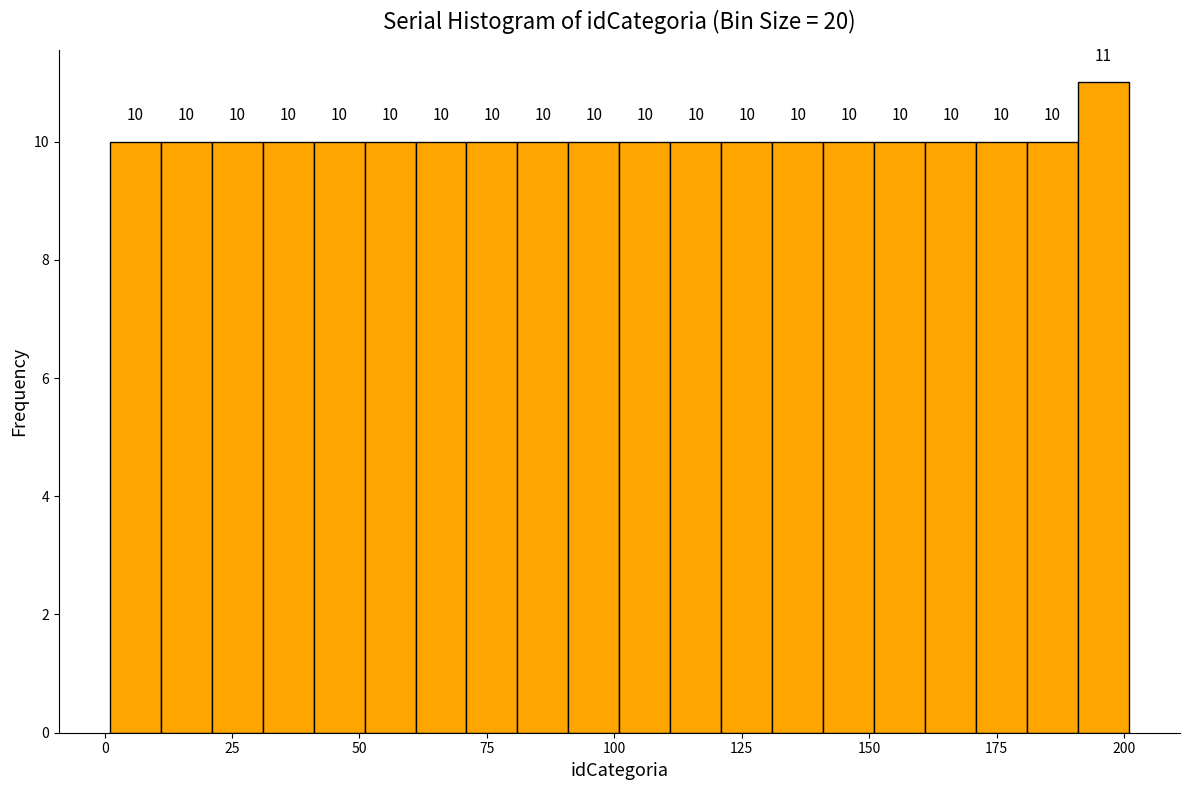

Read against the x-axis, roughly where is the centre of the tallest bar?

195